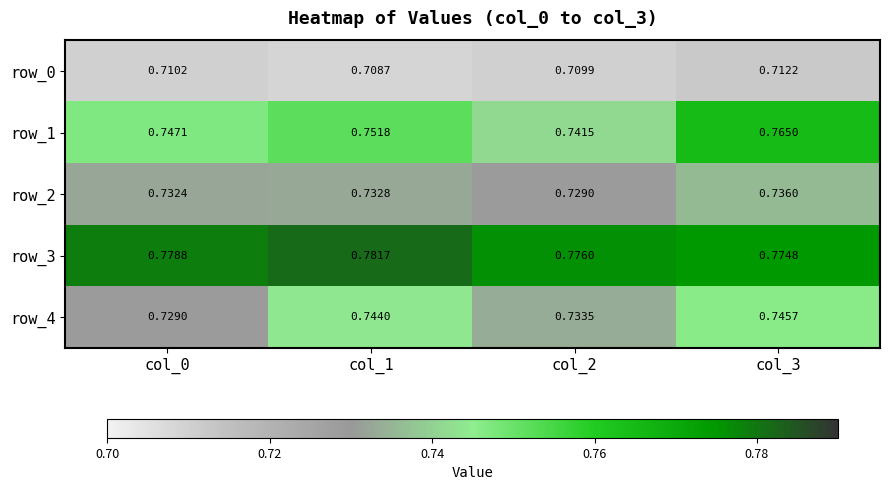

How many data points does each series have?

4